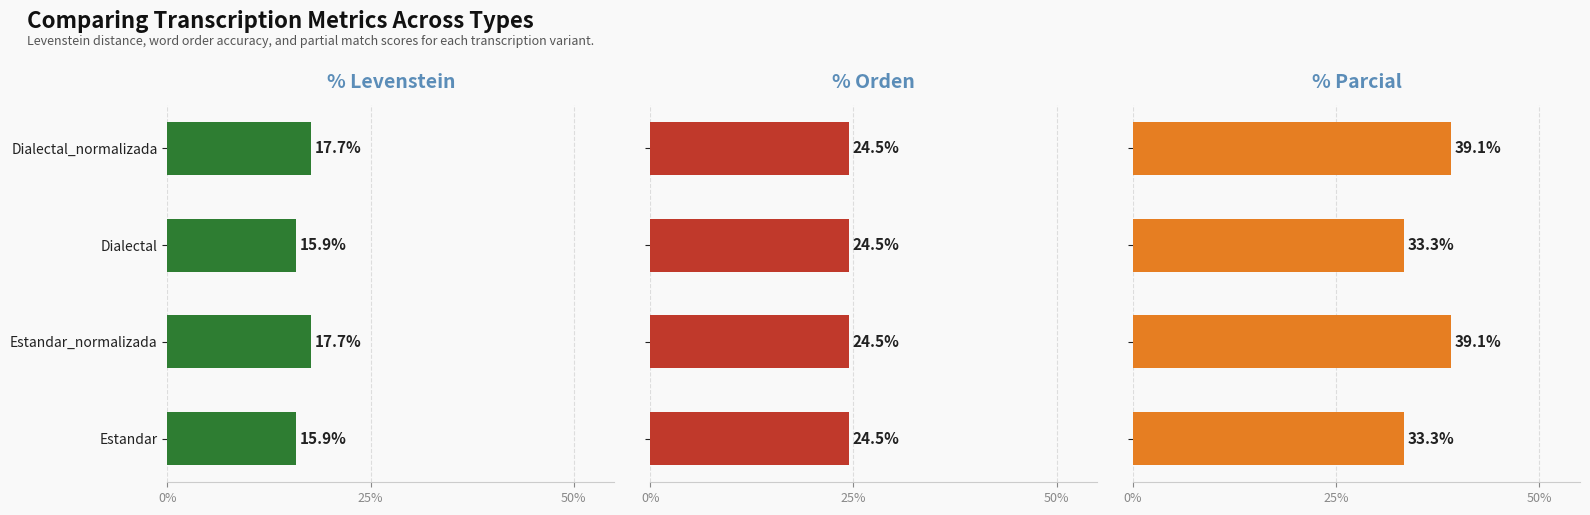

At how many categories does at least one series exceed 35?

2